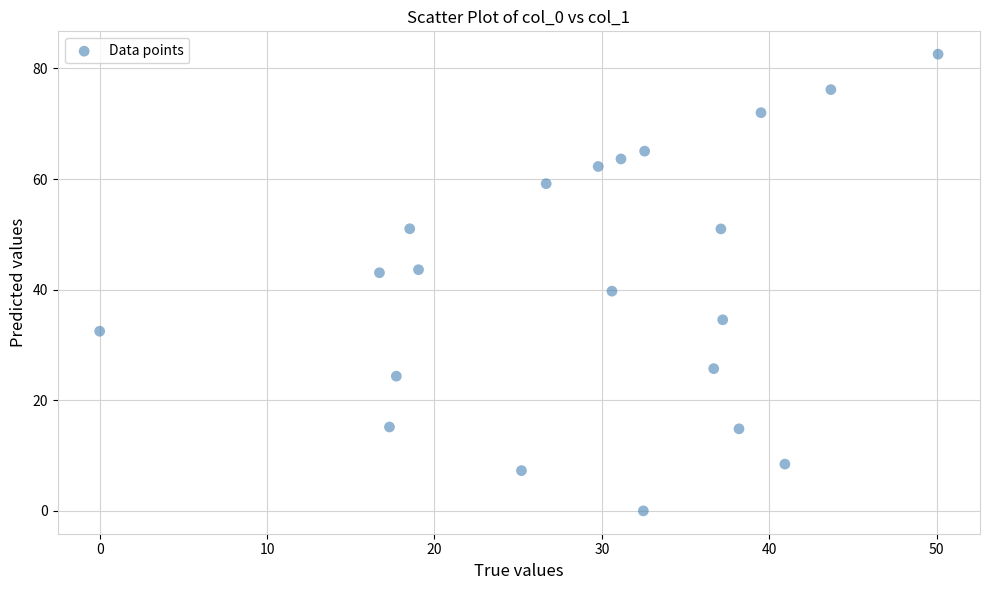

What is the range of X values (max minus min)?

50.1